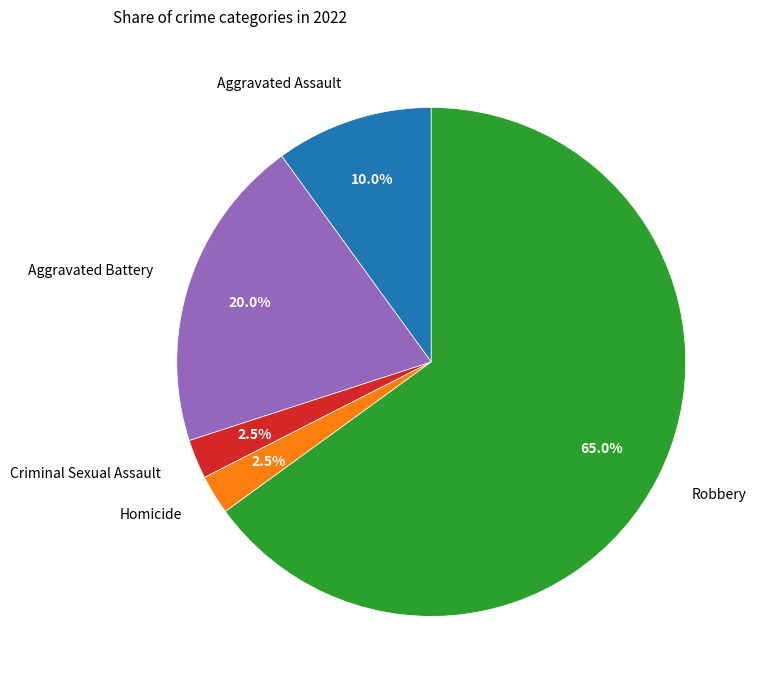

To the nearest percent, what is the difference between the largest and smallest slice percentages?

62%